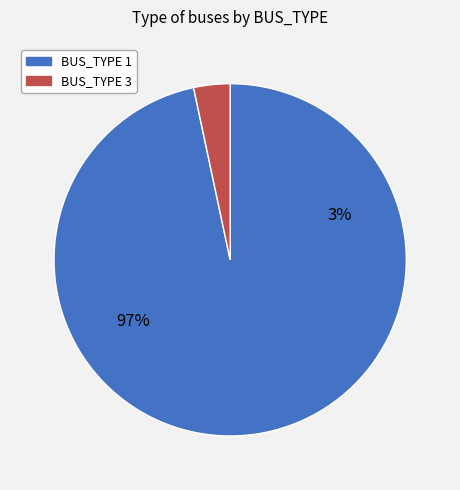

What is the ratio of the value at BUS_TYPE 1 to the value at BUS_TYPE 3?

29.0